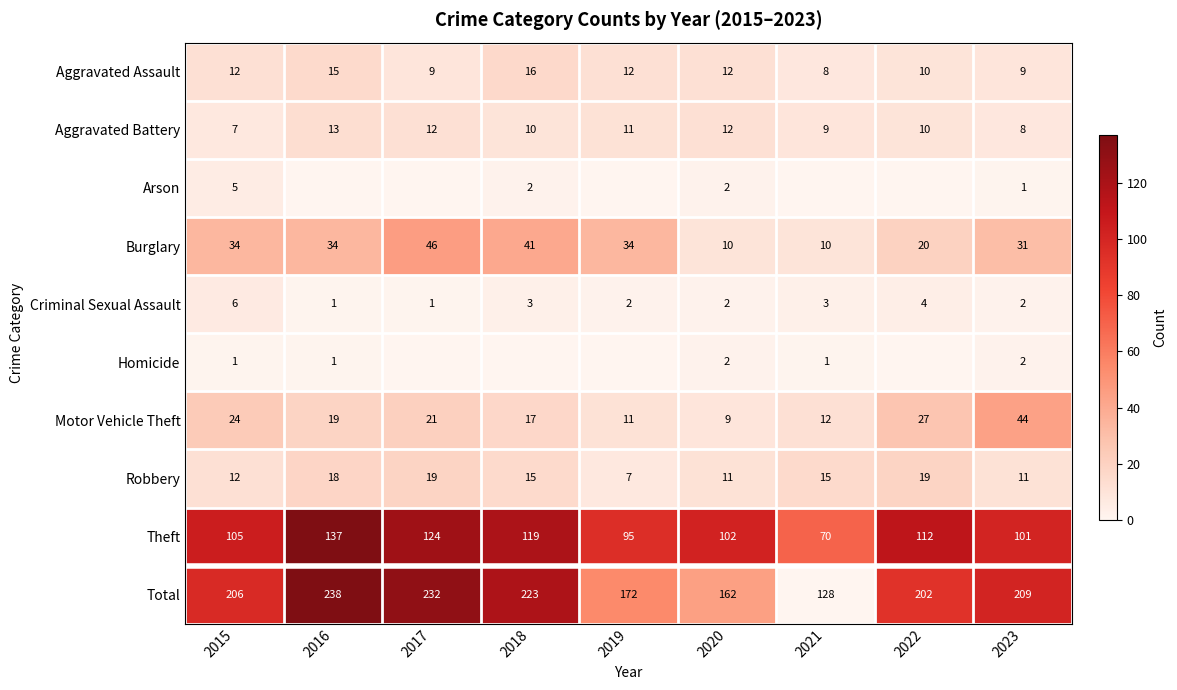

What is the total value across all series at 2020?

162